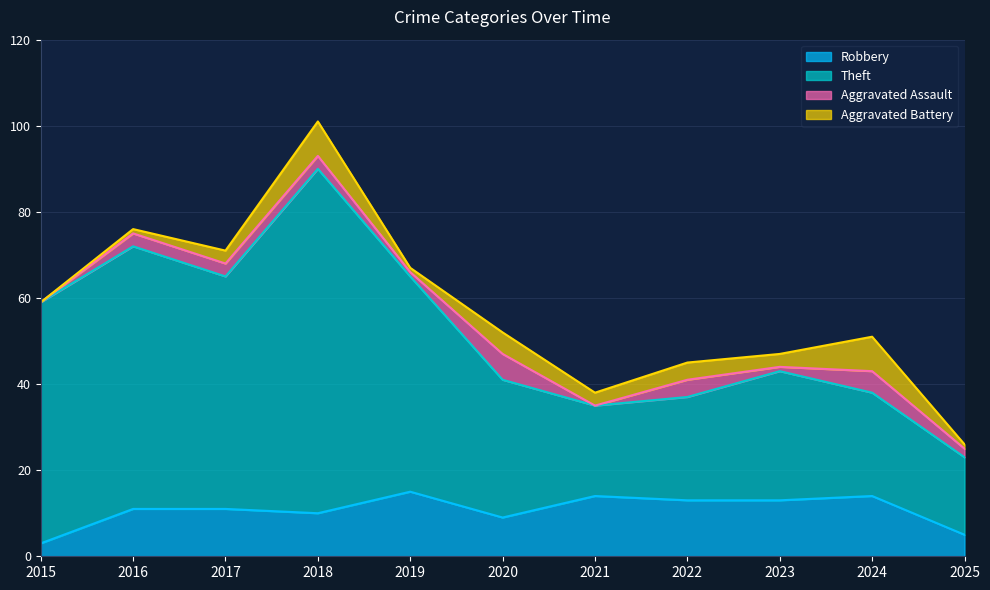

What is the difference between the maximum and minimum values in the Robbery series?

12